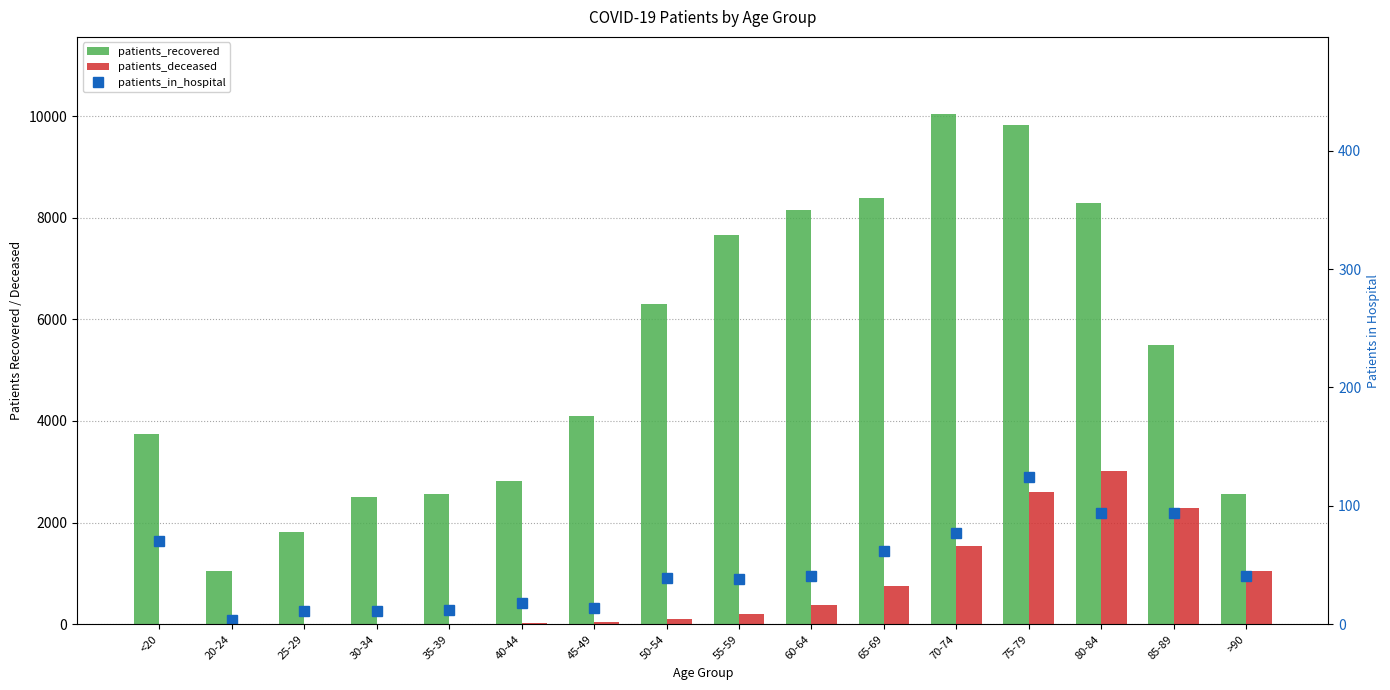

How many bars are there in total?

48